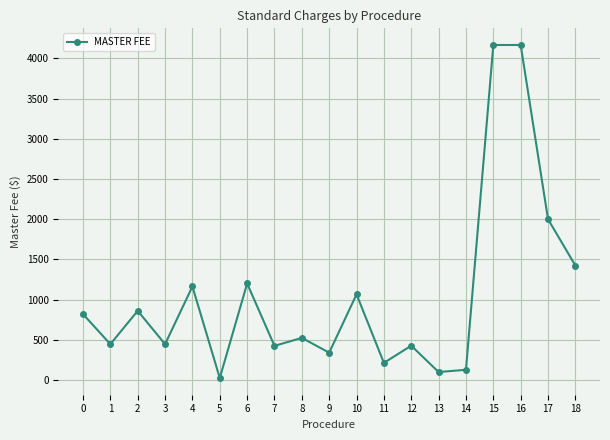

Approximately how many times larger is the value at 18 compared to 15?

0.3